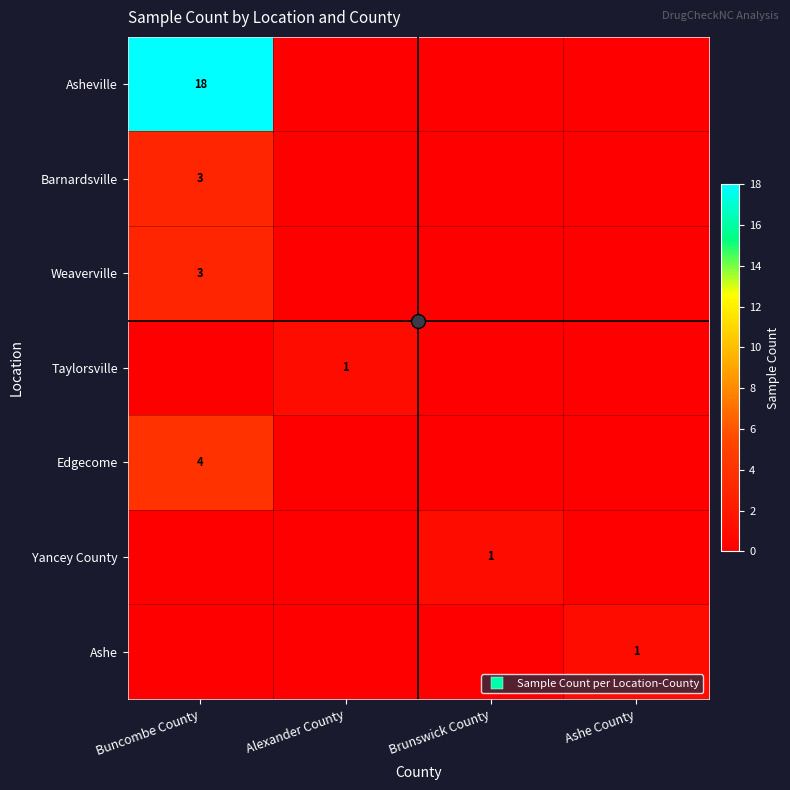

At which label is Taylorsville closest to 0?

Buncombe County